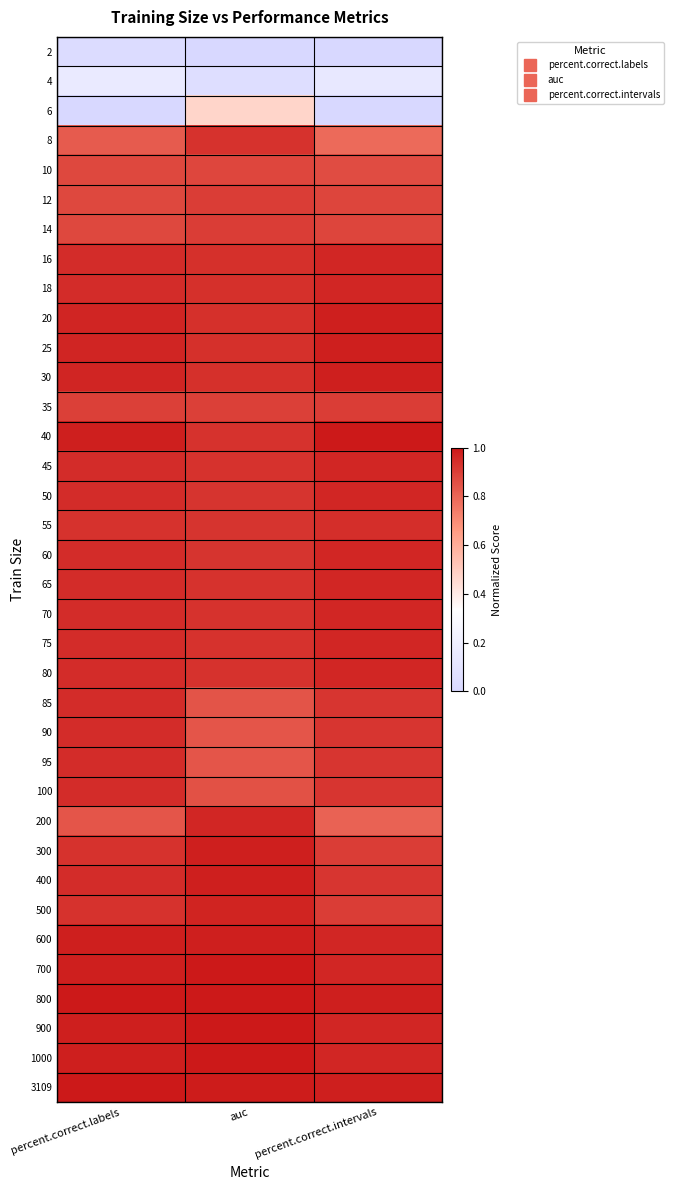

What is the spread (max minus min) of values at auc?

1.0